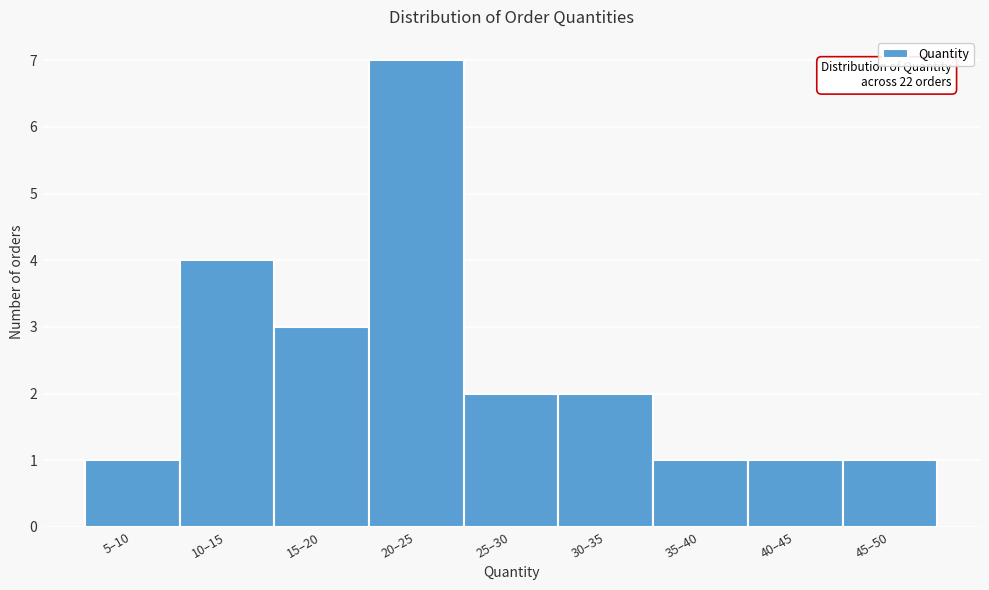

Reading left to right, list all the values displayed in this chart.

5–10=1	10–15=4	15–20=3	20–25=7	25–30=2	30–35=2	35–40=1	40–45=1	45–50=1